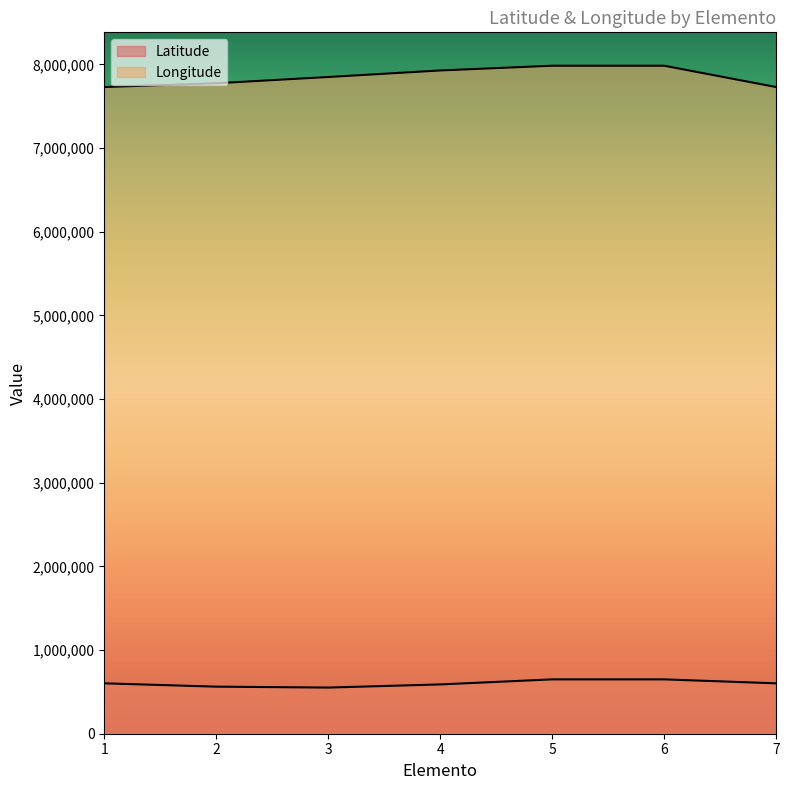

Reading right to left, list all the values displayed in this chart.

Latitude: 7=602321	6=649608	5=649608	4=589174	3=551604	2=562580	1=602321
Longitude: 7=7728517	6=7983376	5=7983376	4=7926904	3=7848624	2=7773906	1=7728517